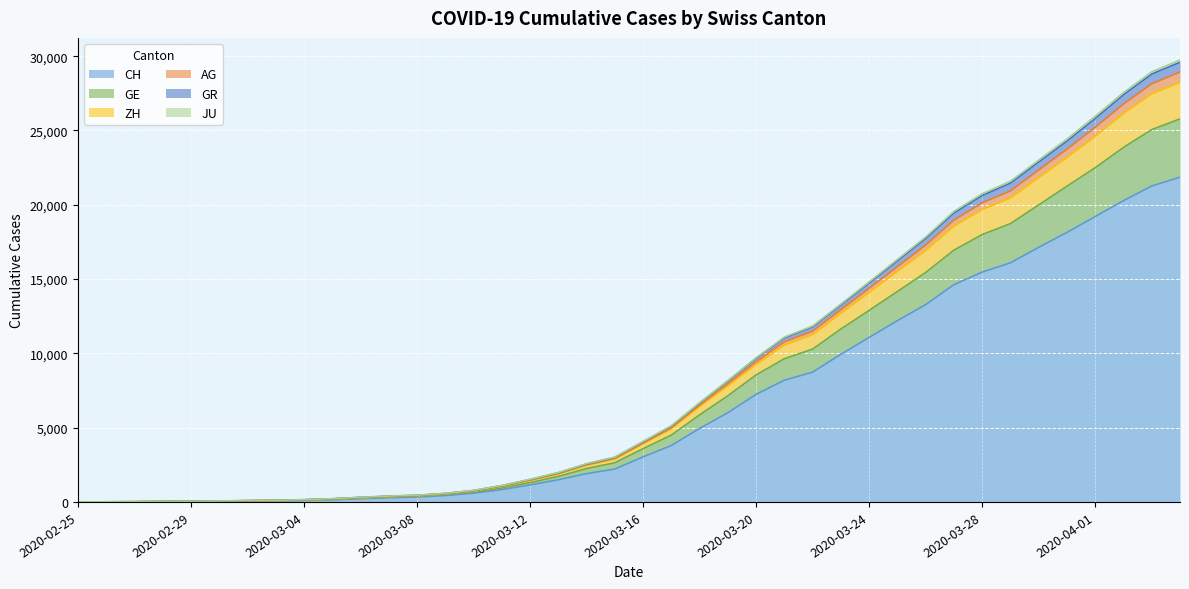

At how many categories does at least one series exceed 5817?

18